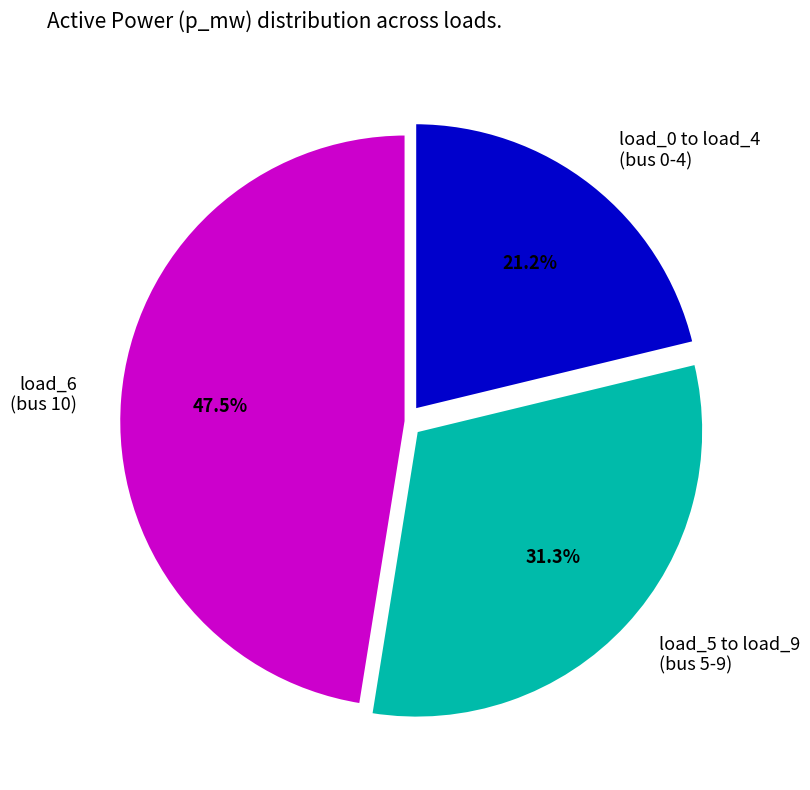

How many slices are in this pie chart?

3